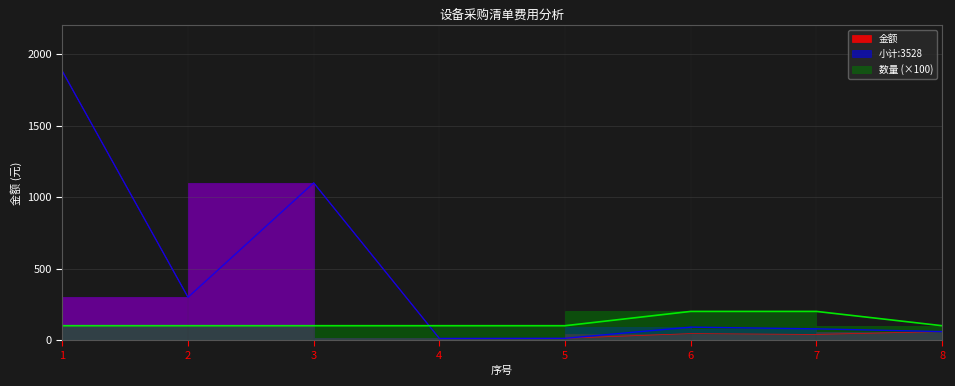

Rank the series at 3 from lowest to highest value.

数量, 金额, 小计:3528